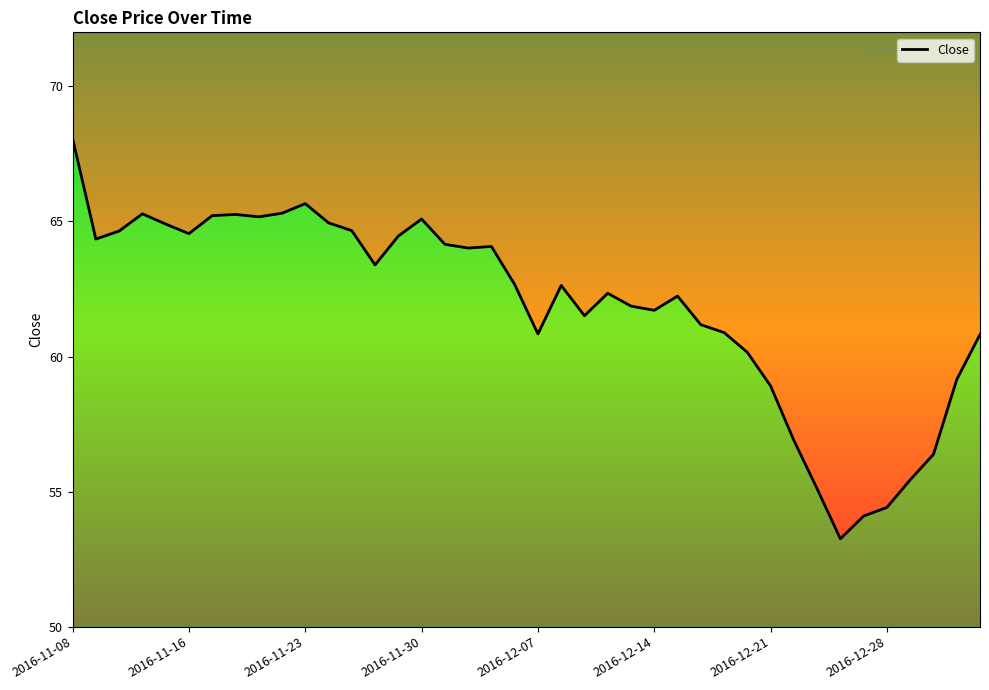

What is the difference between the values at 2016-12-21 and 19?

2.5